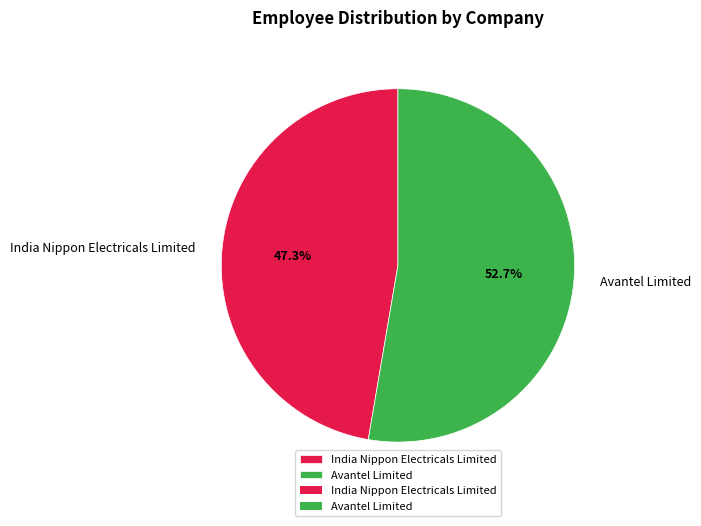

True or false: Avantel Limited accounts for 66% of the total.

False